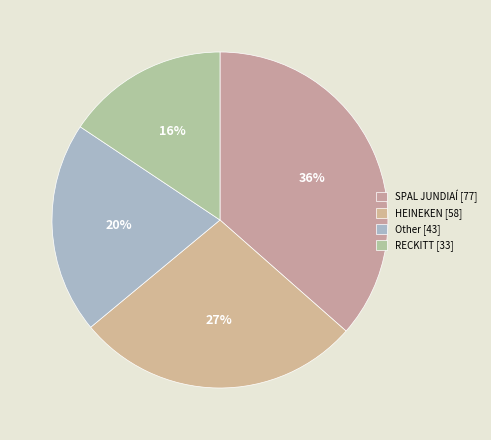

How many slices are in this pie chart?

4